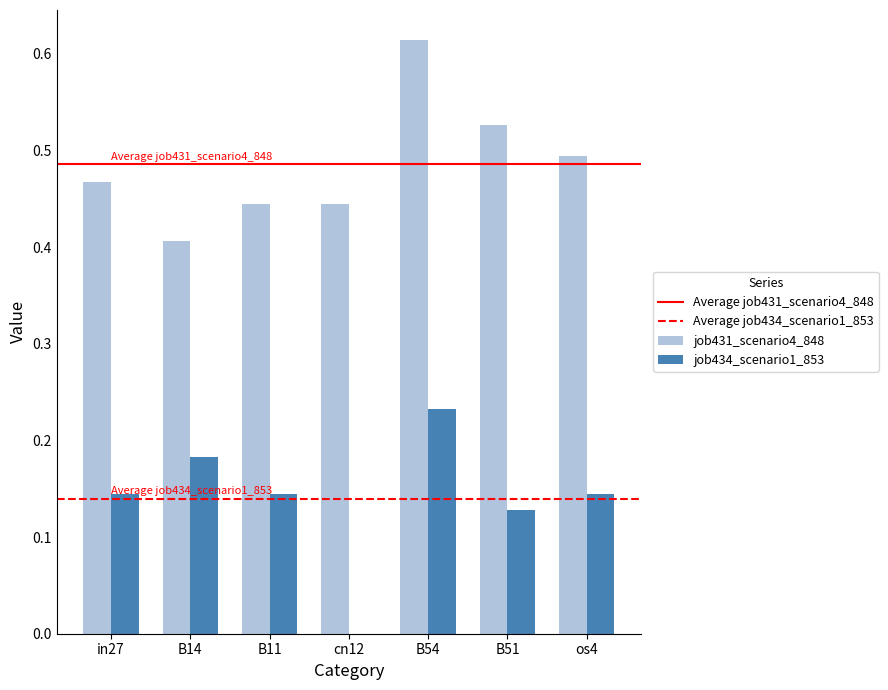

Count the number of data series in this chart.

2